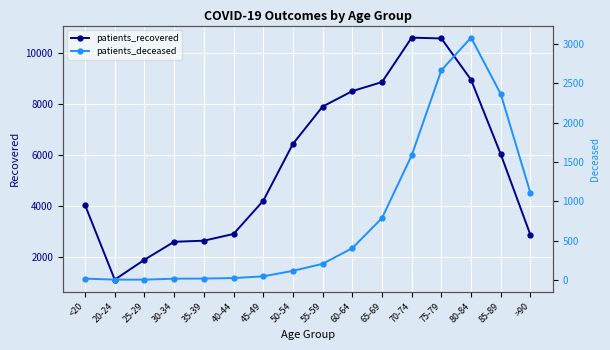

What are all the series names shown in the legend?

patients_recovered, patients_deceased